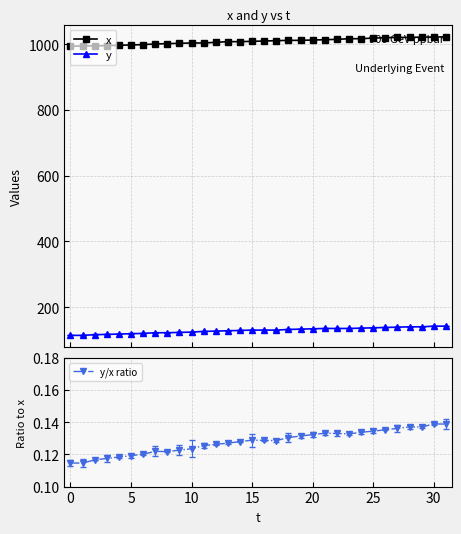

Which label corresponds to the largest value in the chart?

31